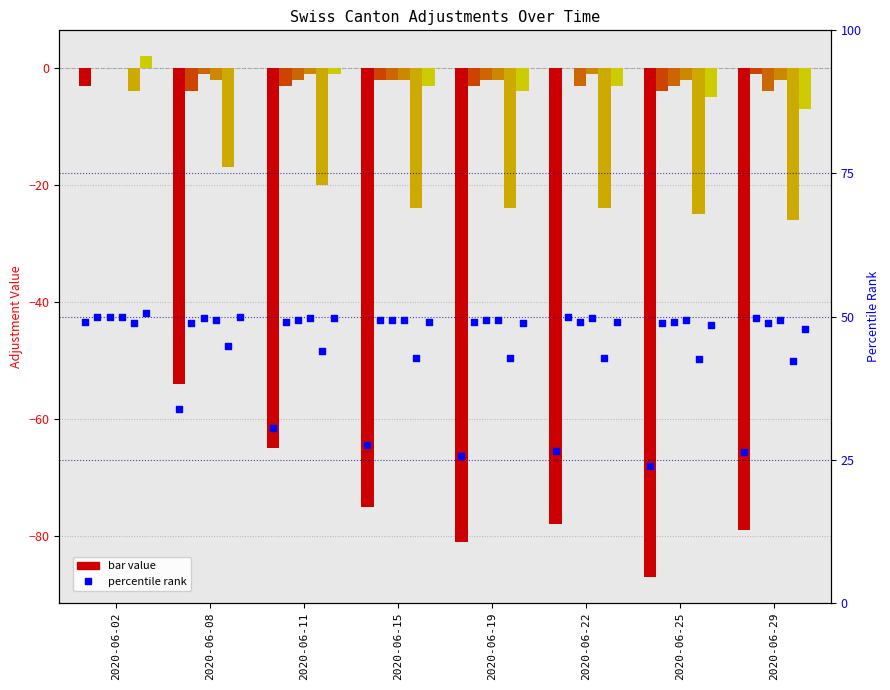

Is the value of BS at 2020-06-22 greater than the value of CH at 2020-06-02?

No